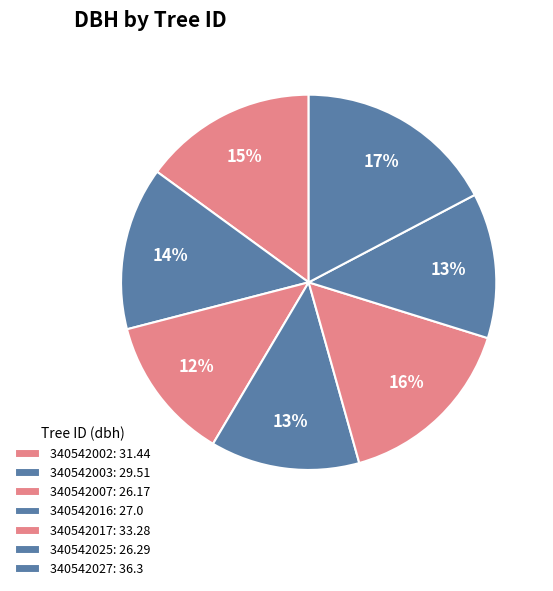

Count the number of slices in the pie.

7